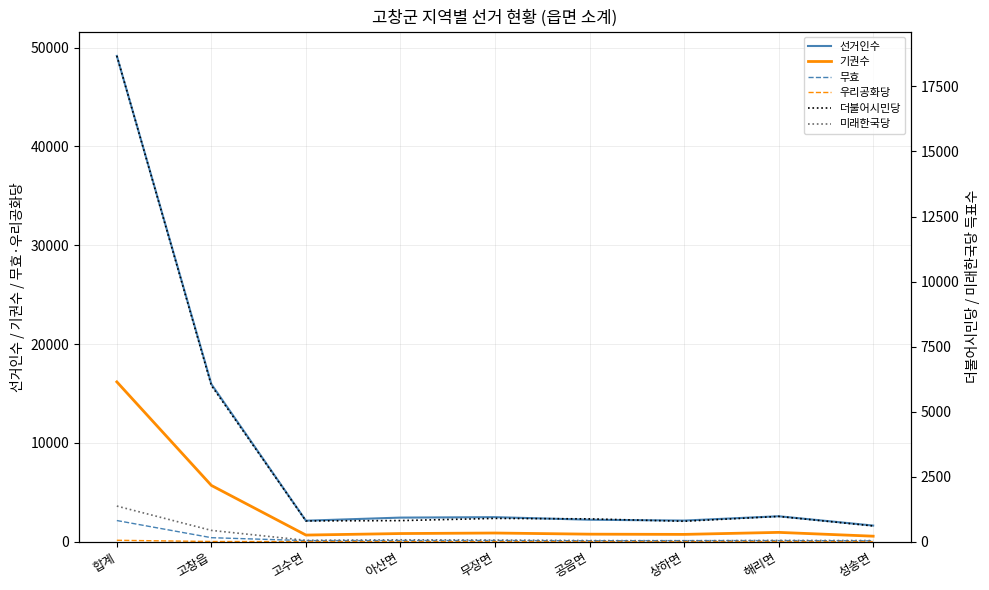

Is this an area chart (filled region under the line)?

No